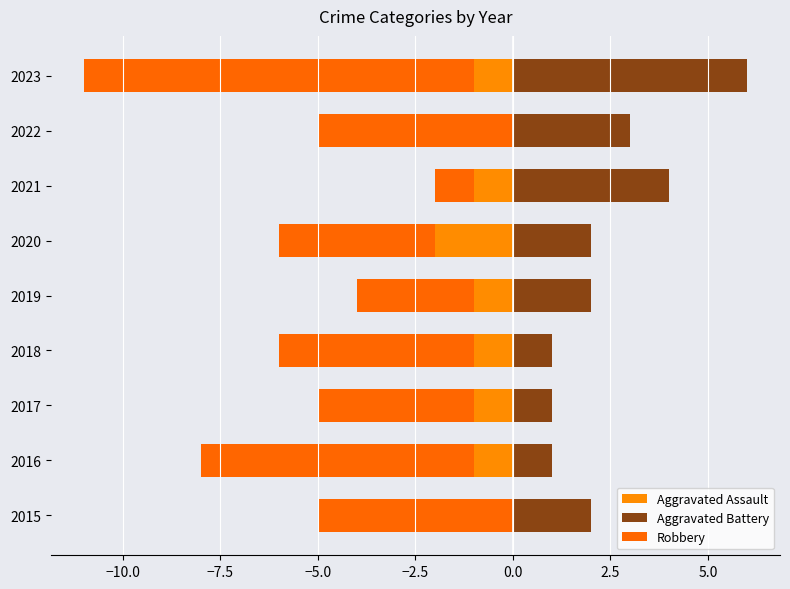

What is the smallest value displayed?

-10